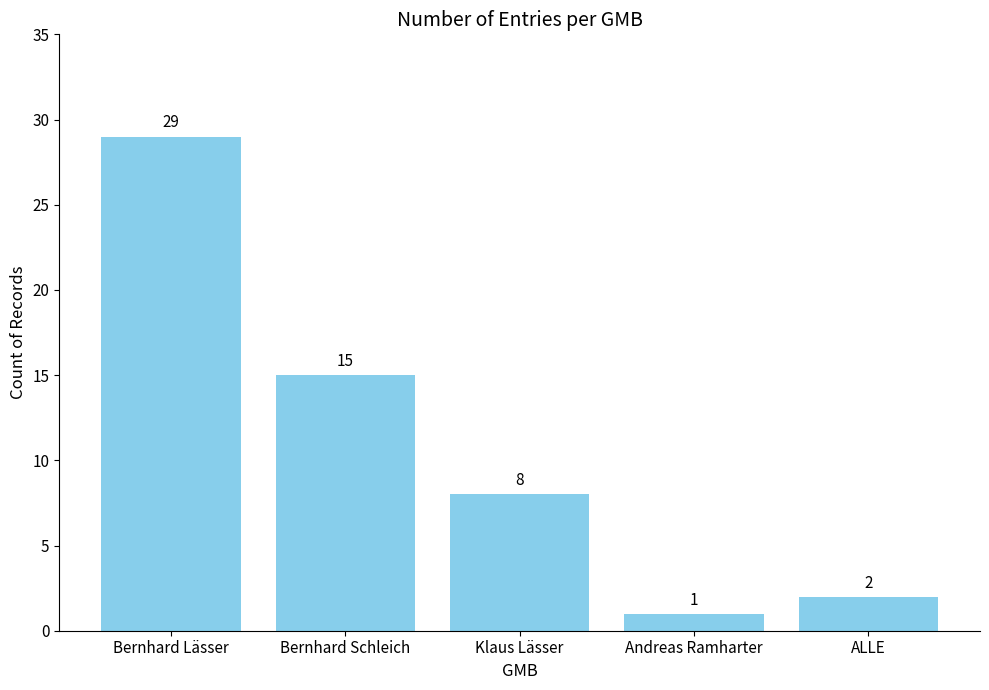

What is the minimum value shown in the chart?

1